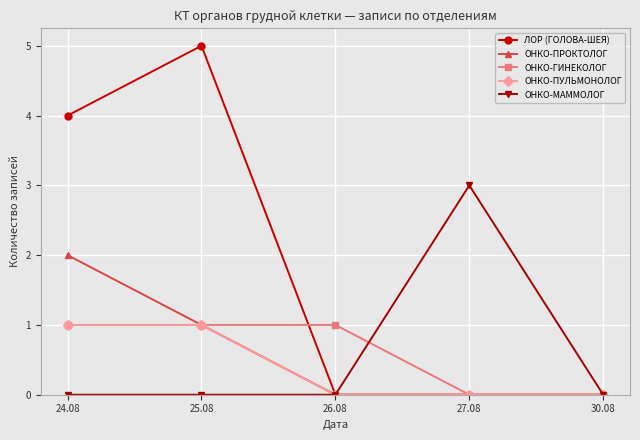

Which series has the largest total across all categories?

ЛОР (ГОЛОВА-ШЕЯ)